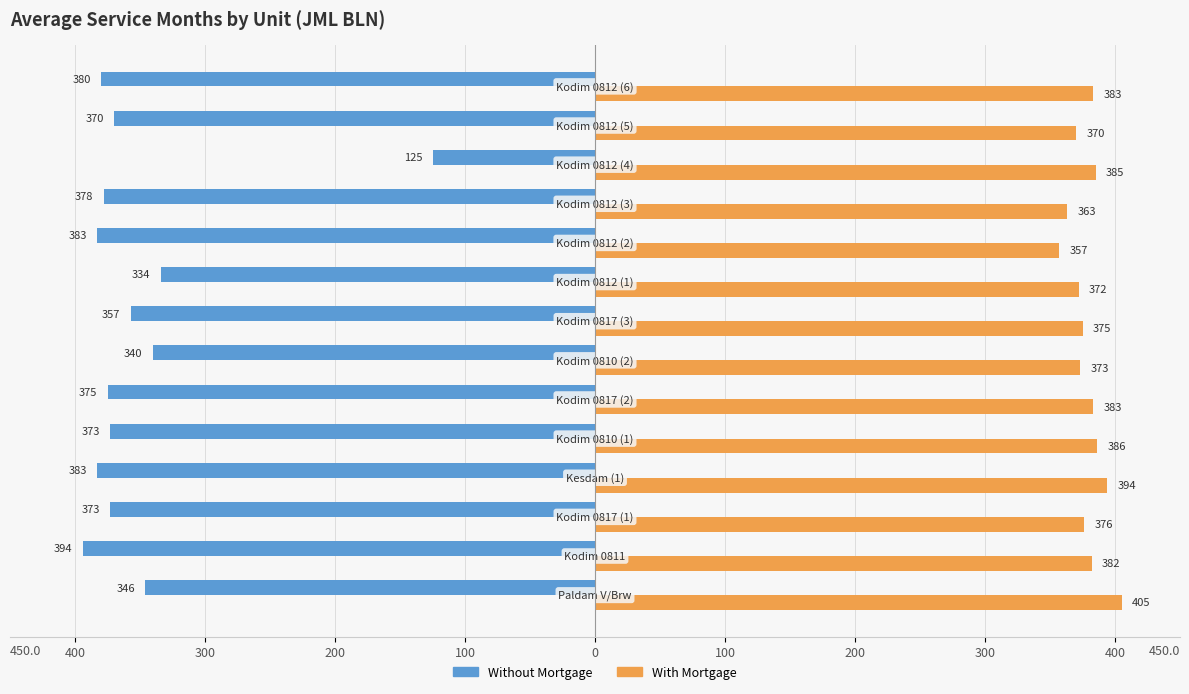

What is the average value of the Without Mortgage series?

-351